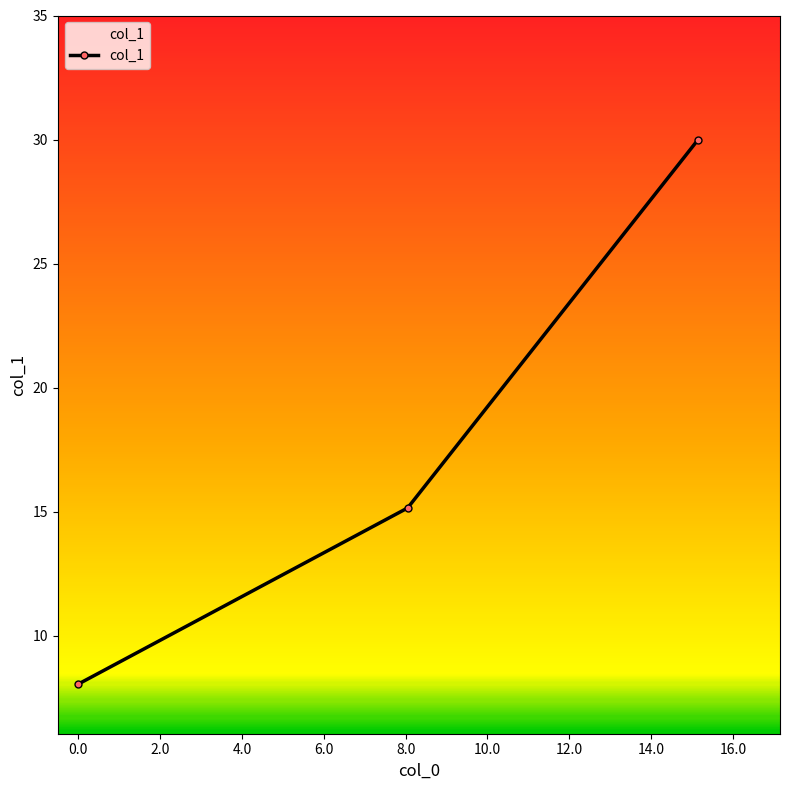

What is the value of the 3rd point from the left?

30.0